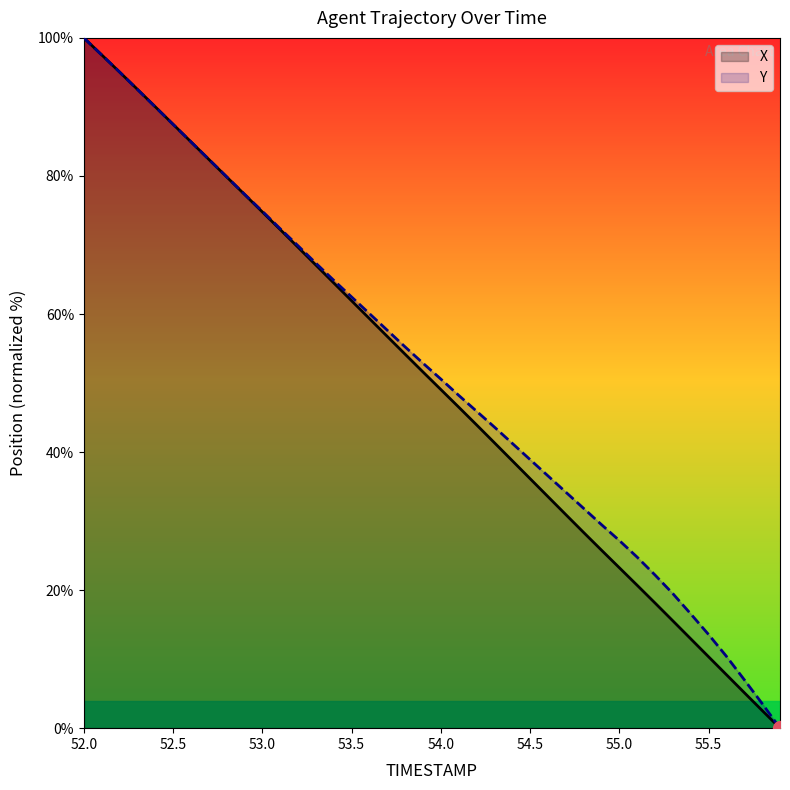

Which series ends up on top after the final intersection of Y and X?

Y